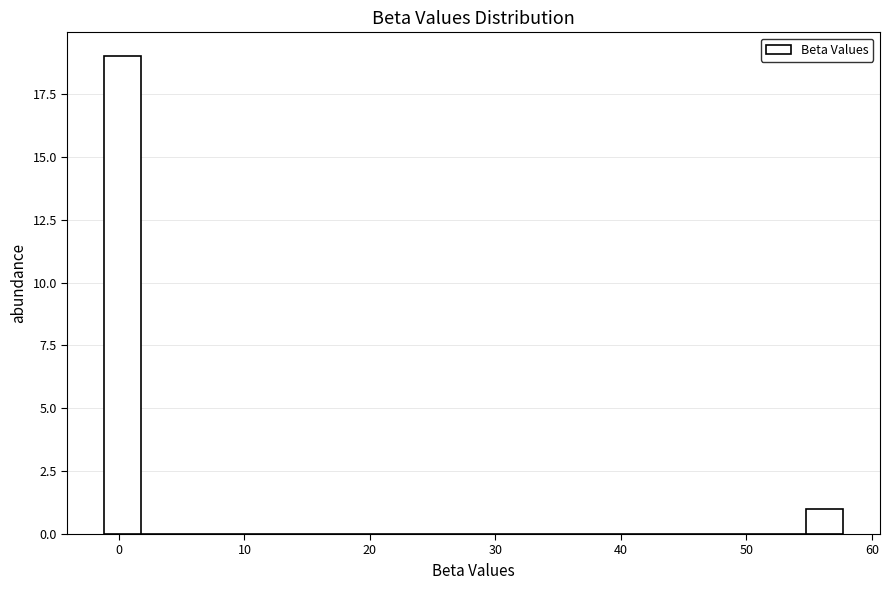

Around what value on the x-axis is the tallest bar? Give the approximate position of its centre, as read against the axis.

0